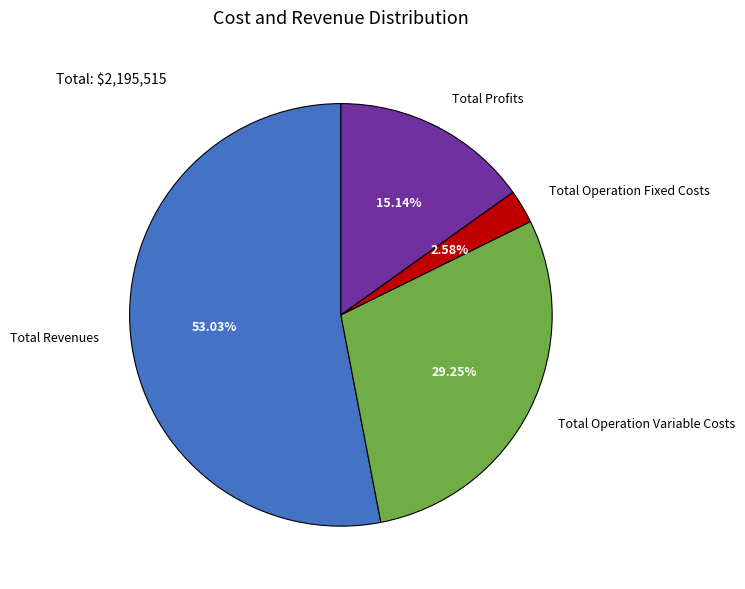

Which slice is the smallest?

Total Operation Fixed Costs